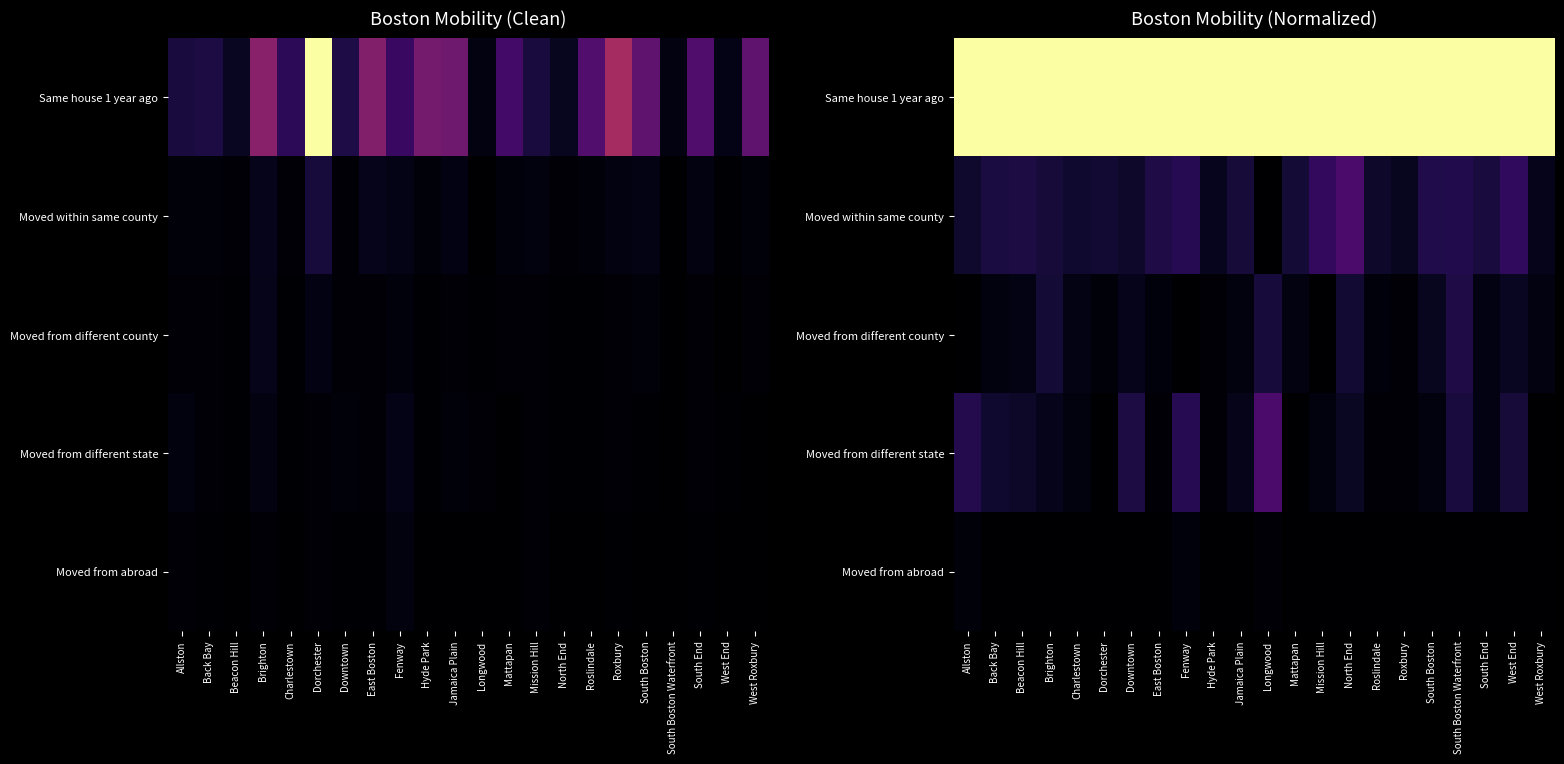

At how many categories does at least one series exceed 0?

22